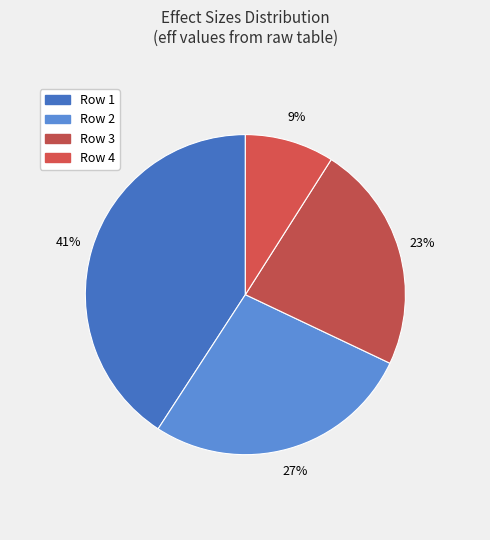

How many slices are in this pie chart?

4